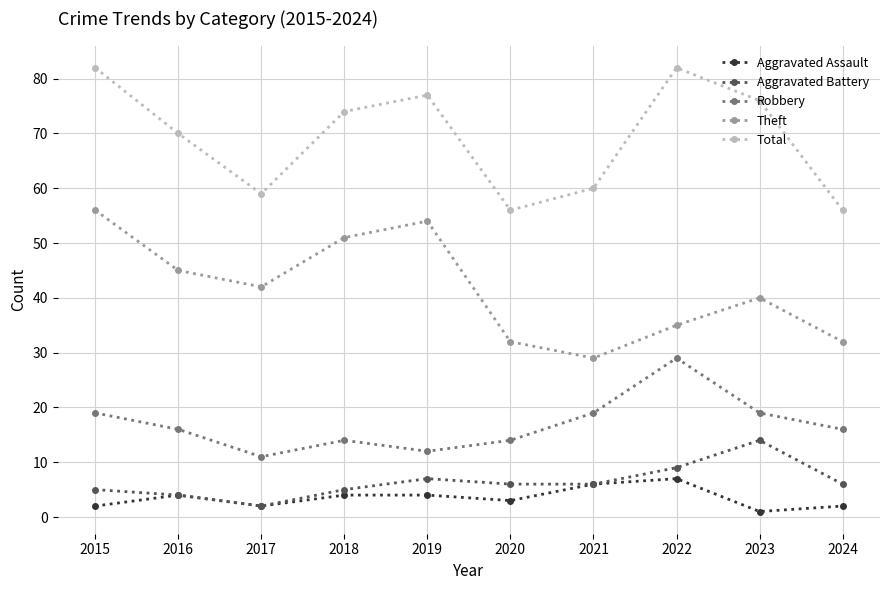

What is the value of the Robbery point at the 5th from the left?

12